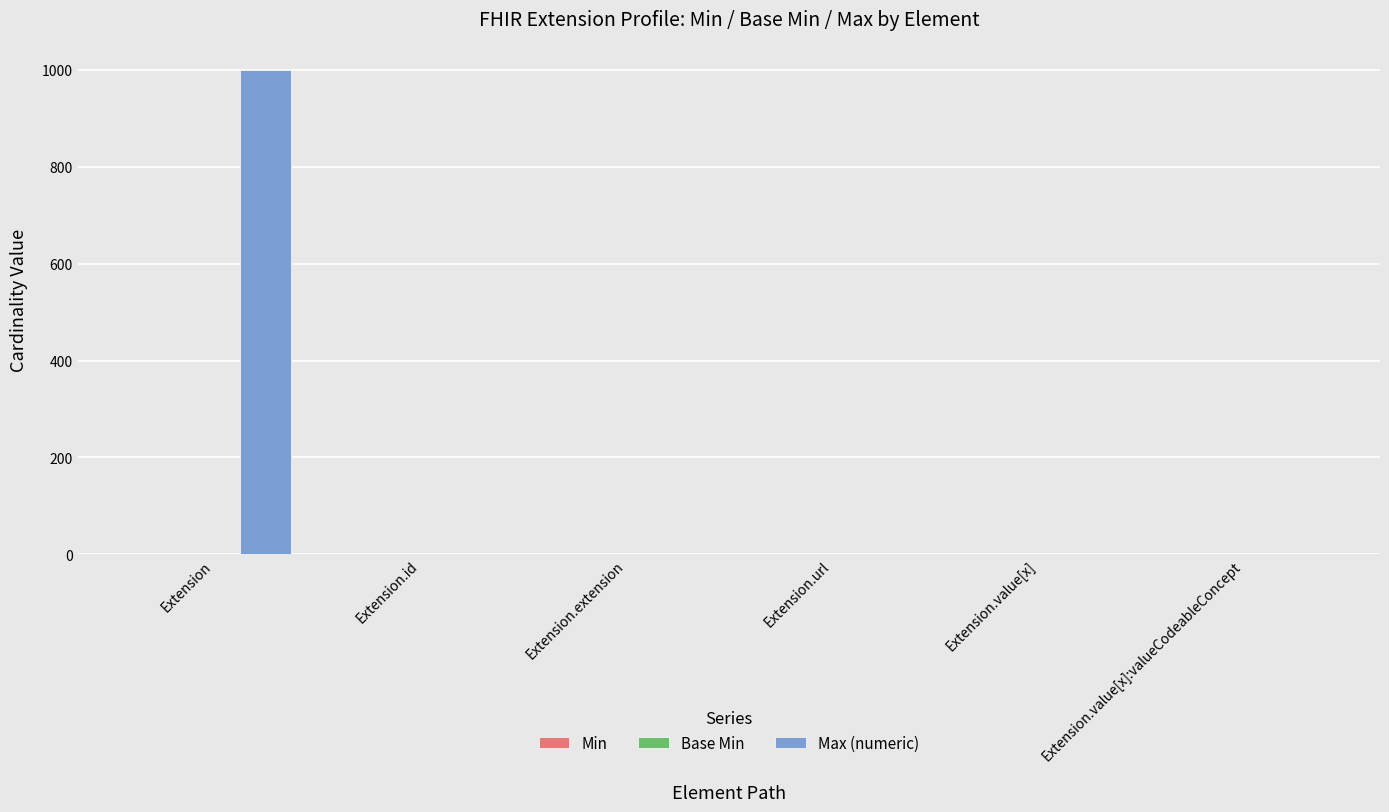

Count the number of data series in this chart.

3